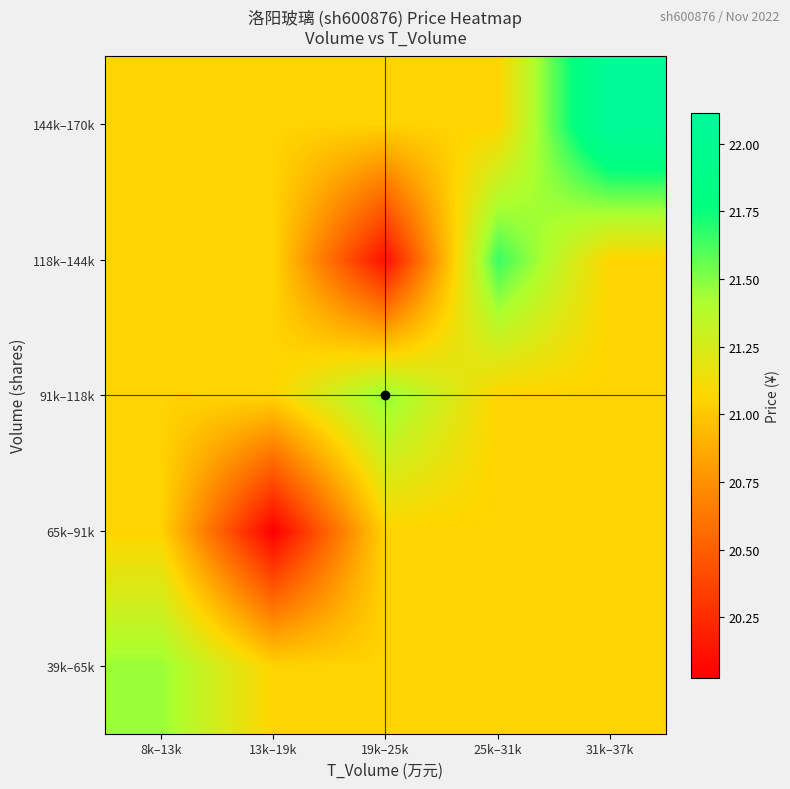

At how many categories does at least one series exceed 21?

5